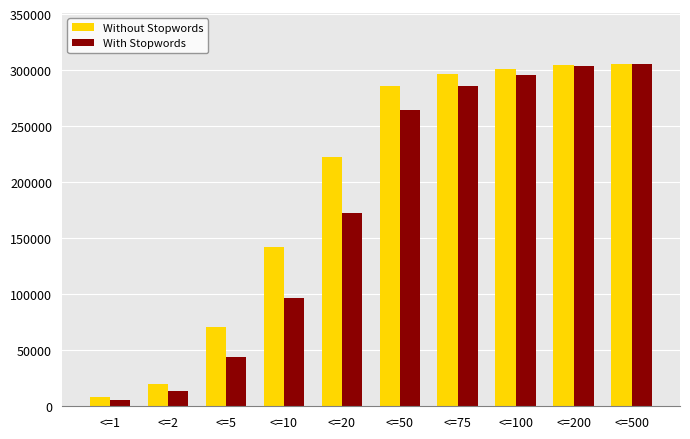

What are all the series names shown in the legend?

Without Stopwords, With Stopwords